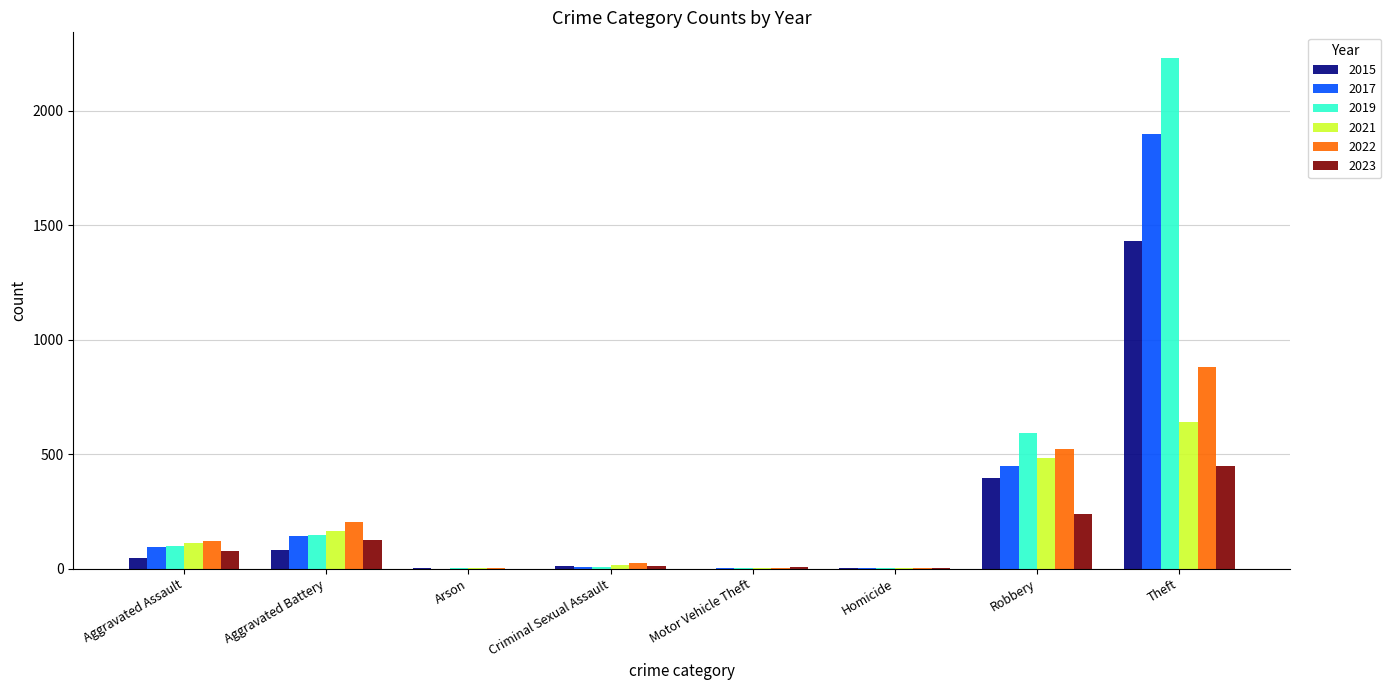

At which label does 2015 reach its peak?

Theft